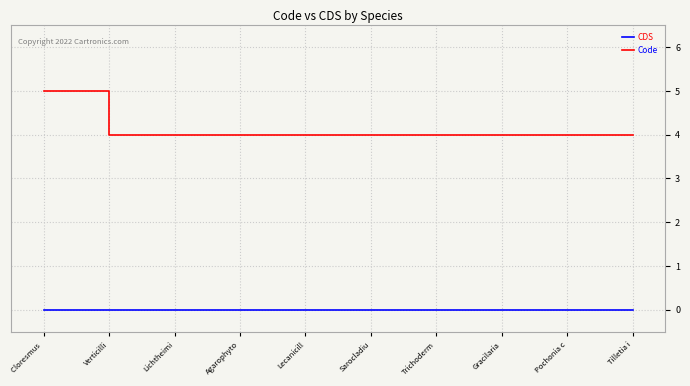

At Verticilli, list the series in order from largest to smallest.

Code, CDS